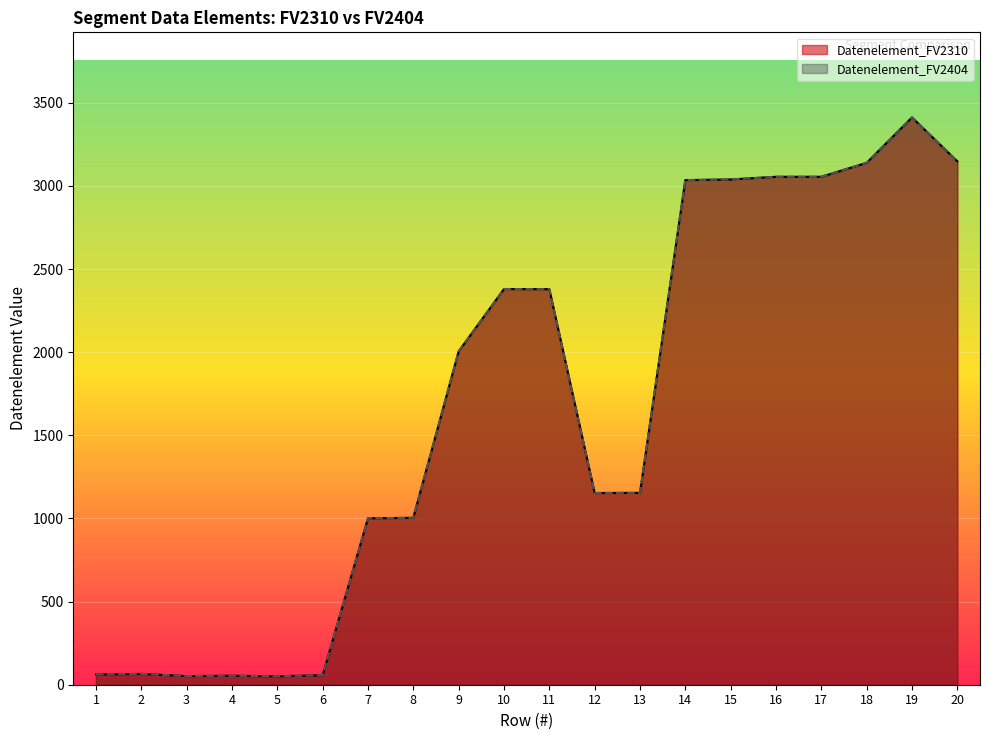

Reading right to left, list all the values displayed in this chart.

Datenelement_FV2310: 3148	3412	3139	3055	3055	3039	3035	1154	1153	2379	2380	2005	1004	1001	57	51	54	52	65	62
Datenelement_FV2404: 3148	3412	3139	3055	3055	3039	3035	1154	1153	2379	2380	2005	1004	1001	57	51	54	52	65	62